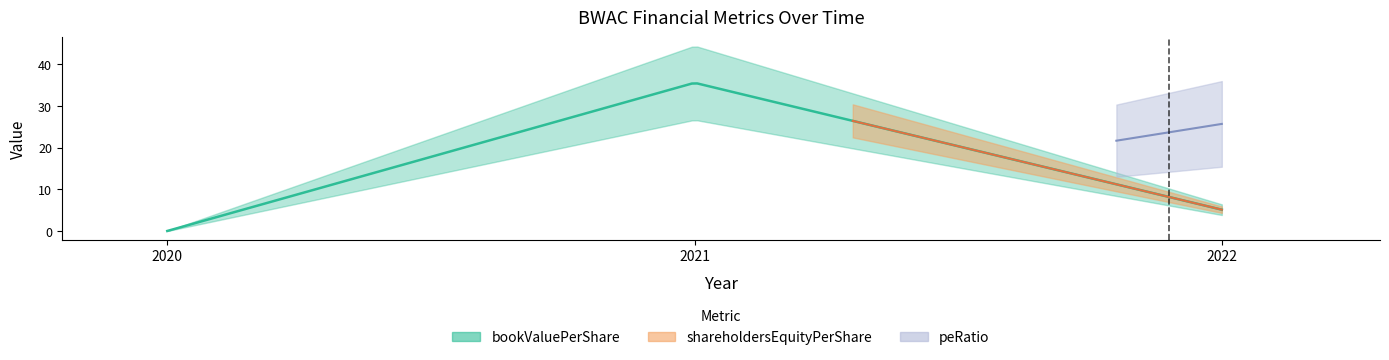

What is the value of the shareholdersEquityPerShare point at the 2nd from the left?

5.1